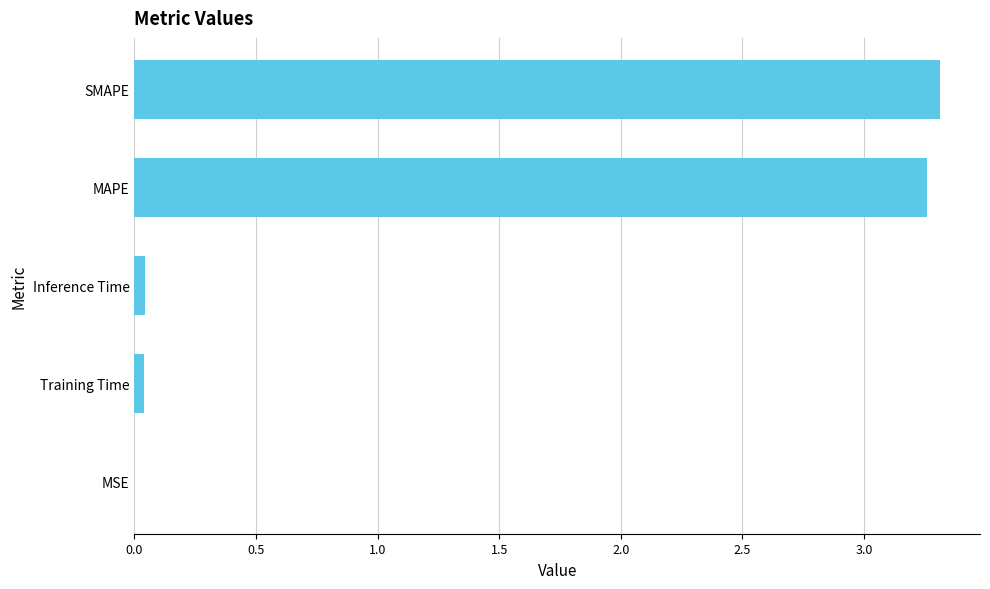

The value at MAPE is 3.3. True or false?

True